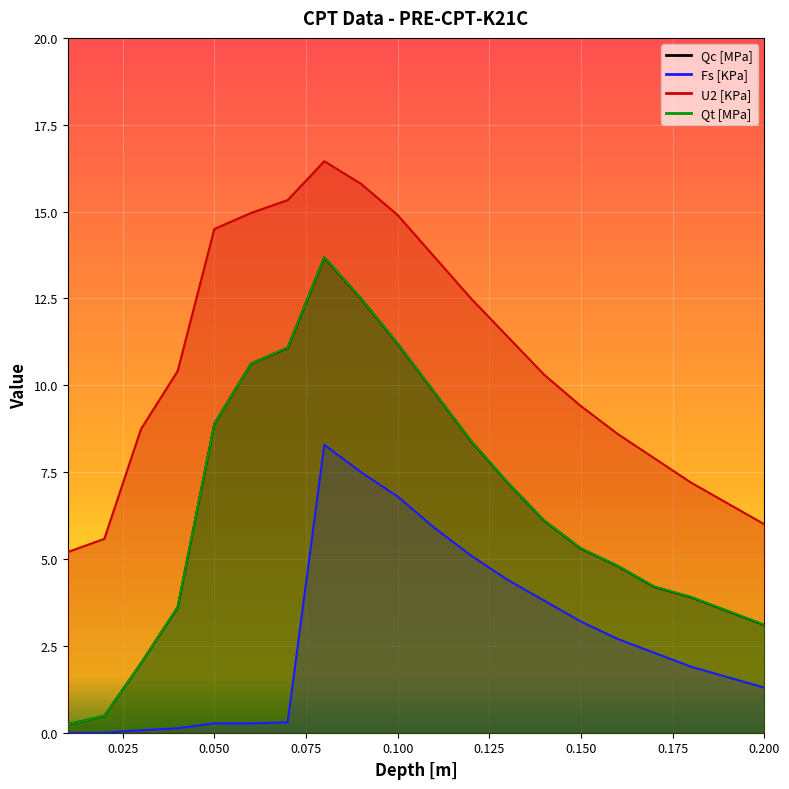

True or false: Qt [MPa] and U2 [KPa] intersect in this chart.

False